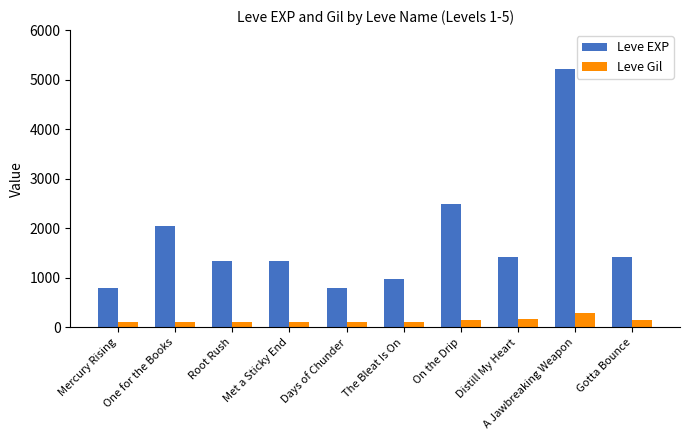

At which label is Leve EXP closest to 3010?

On the Drip